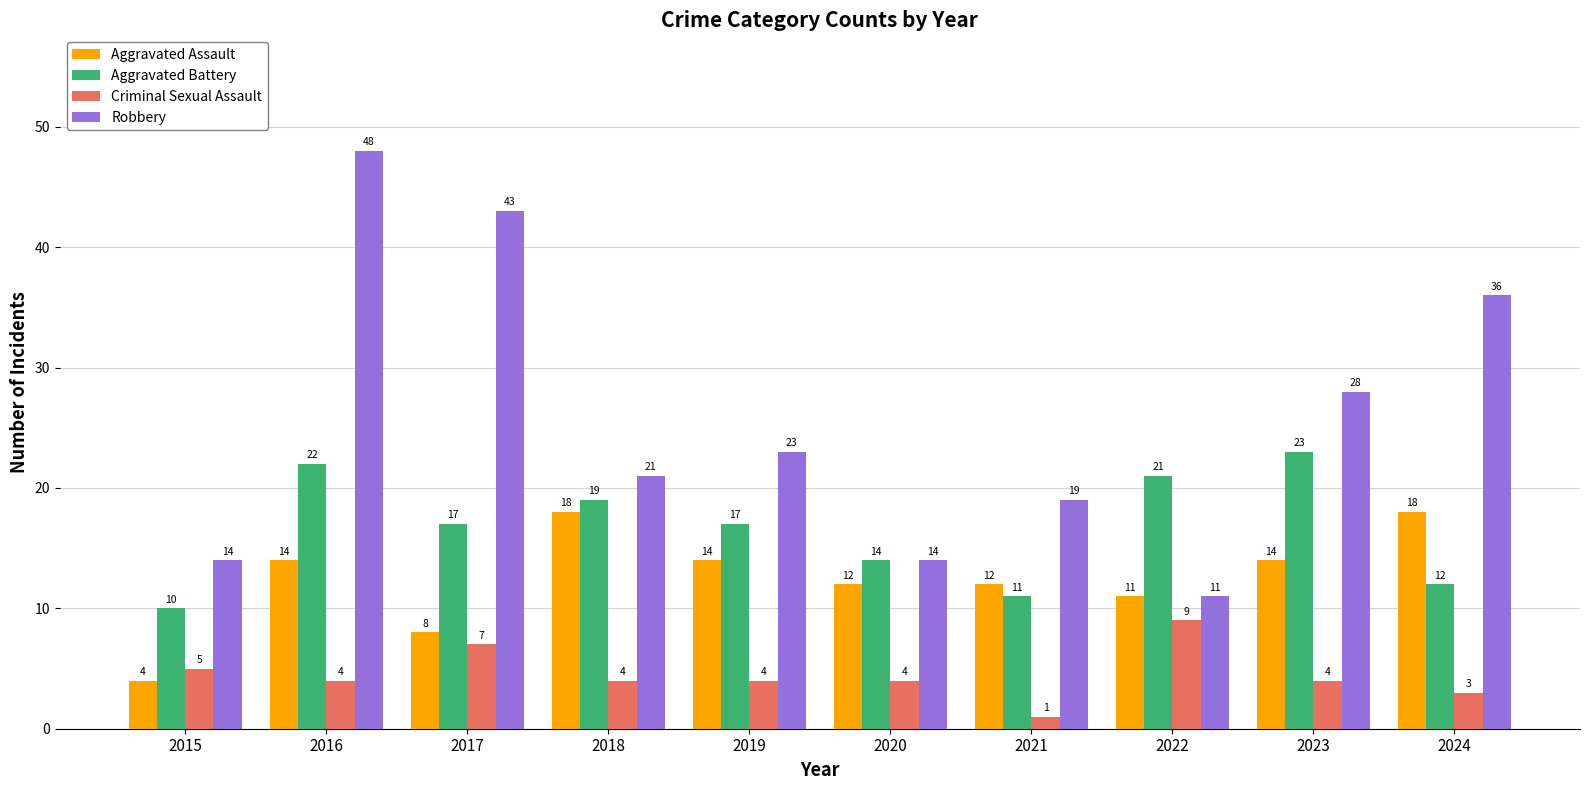

What is the maximum value for Criminal Sexual Assault?

9